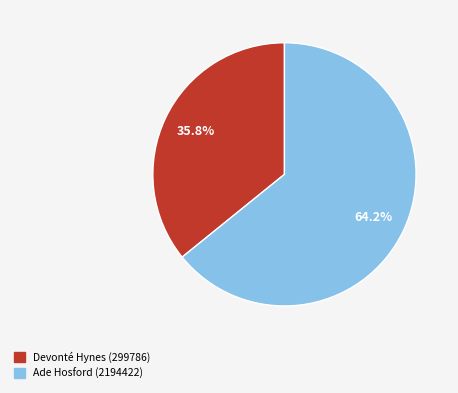

The Ade Hosford (2194422) slice represents 64% of the pie. True or false?

True